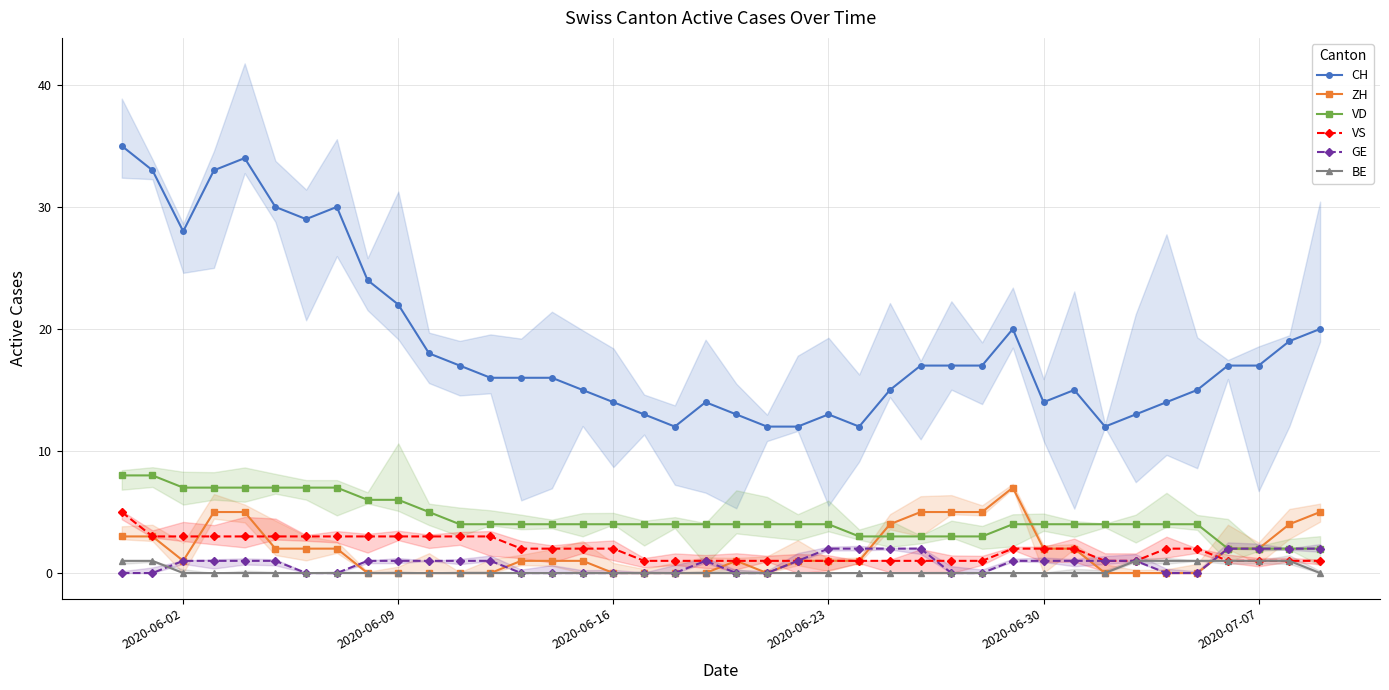

Where is the first local minimum for CH?

2020-06-02